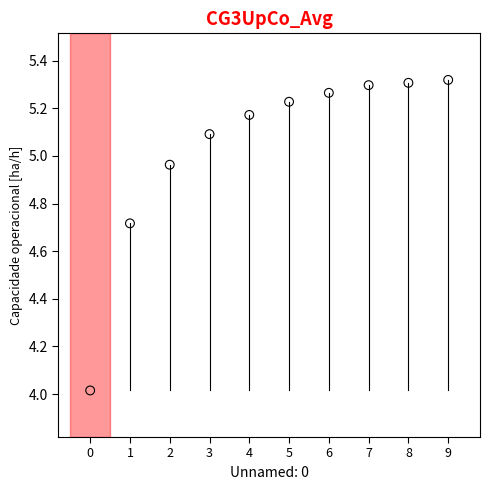

What is the range of Y values (max minus min)?

1.3